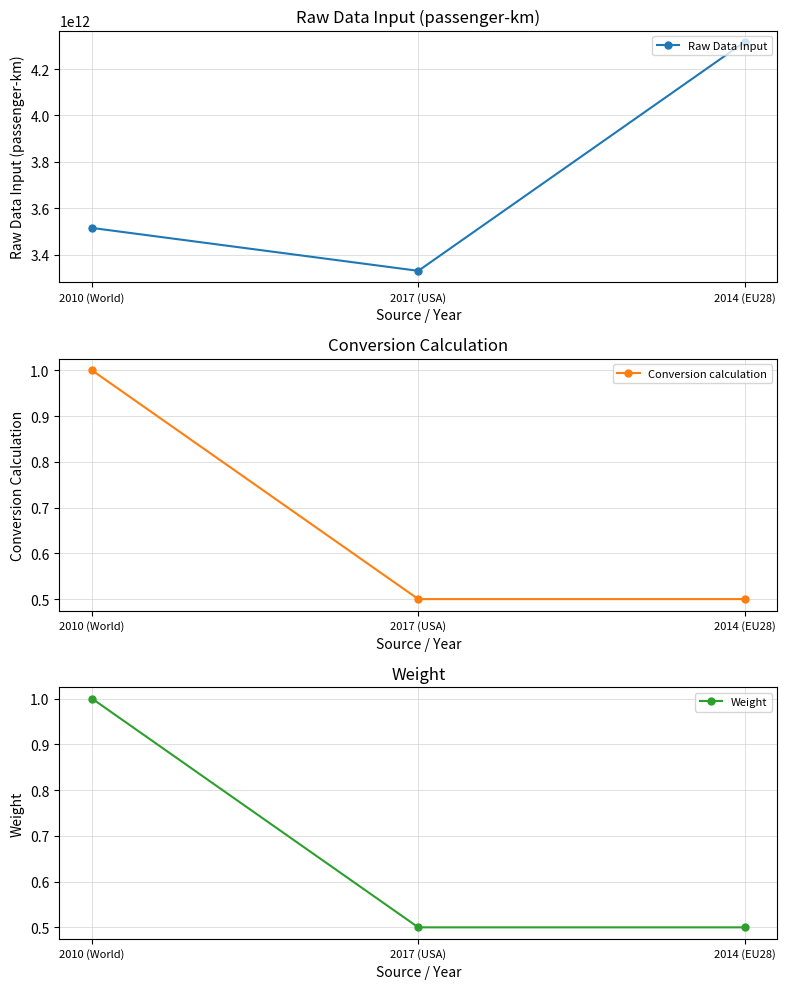

What is the difference between the maximum and minimum values in the Weight series?

0.5